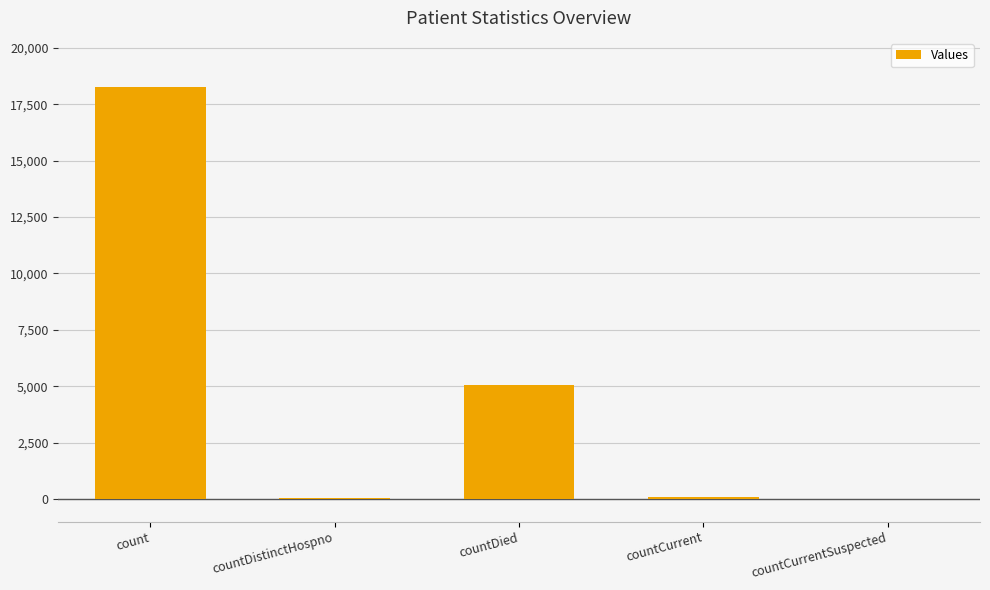

Where is the data nearest to the value 9124?

countDied